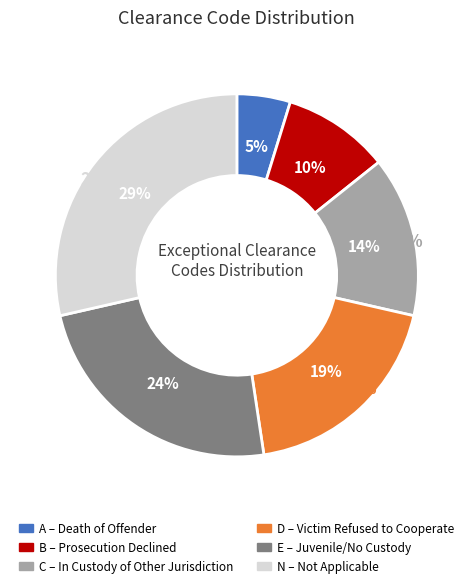

How many slices are in this pie chart?

6